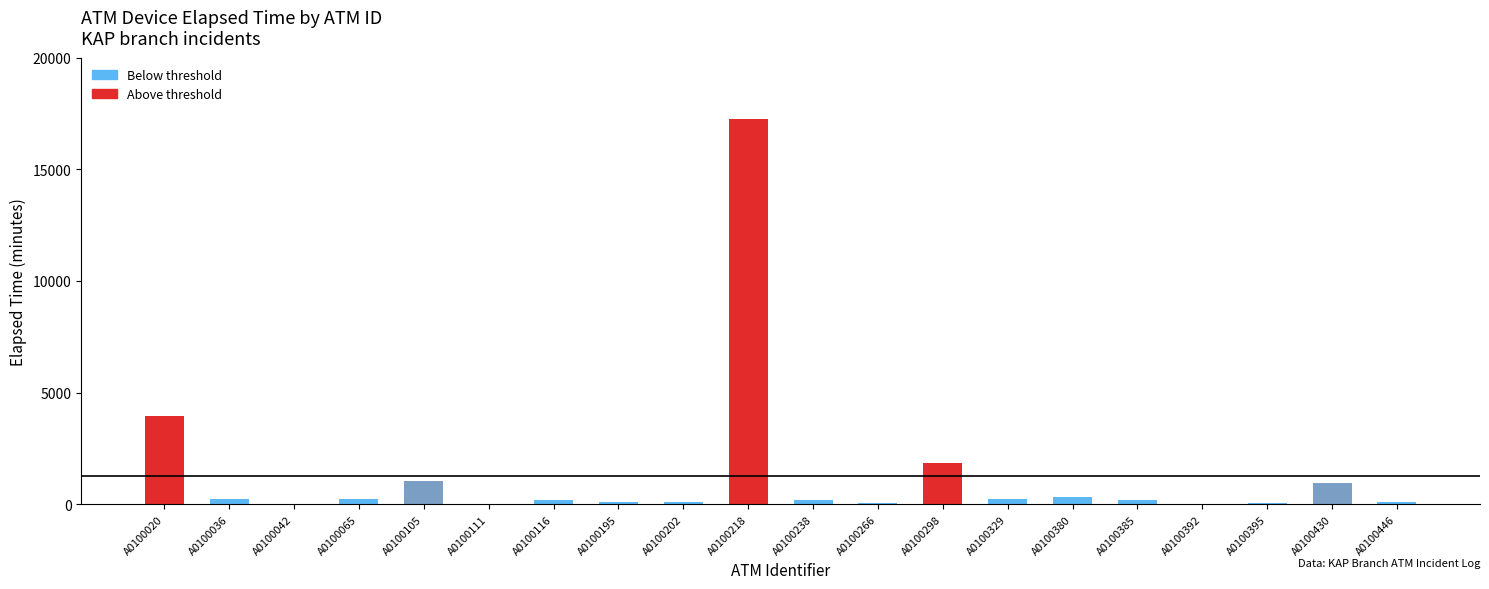

True or false: the data shows 975 at A0100430.

True